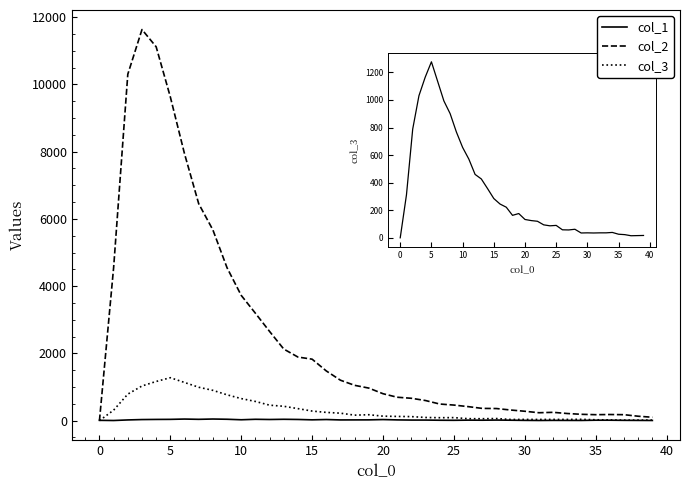

Which series has the largest range (max minus min)?

col_2